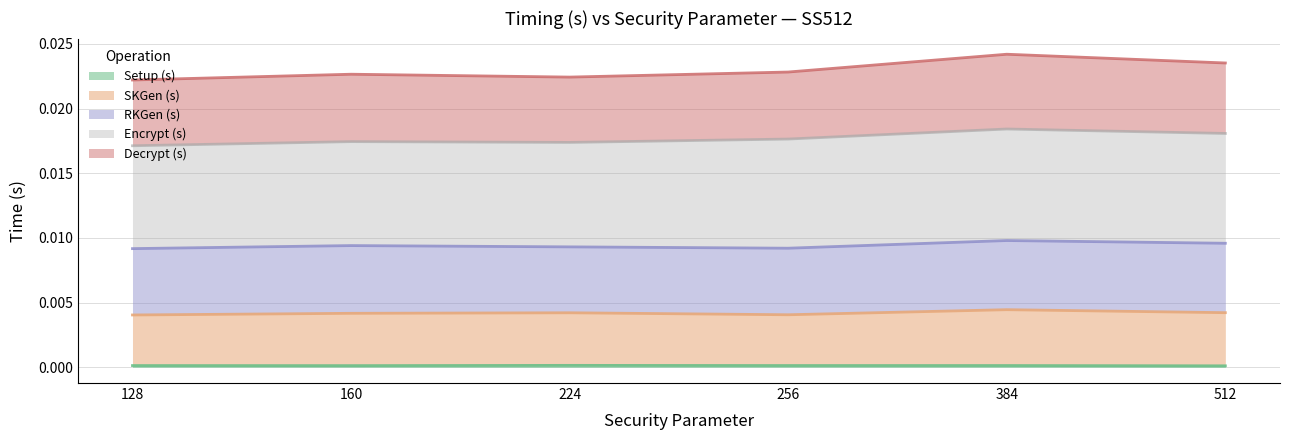

Is the value of SKGen (s) at 128 greater than the value of Decrypt (s) at 512?

No